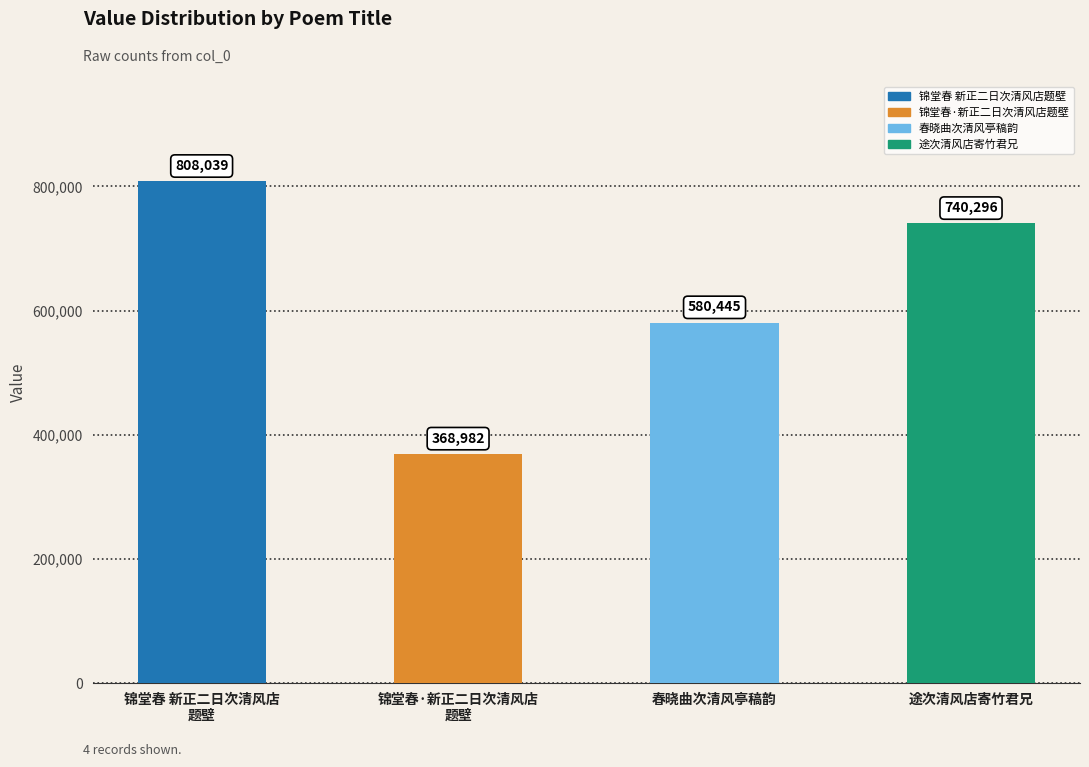

The value at 春晓曲次清风亭稿韵 is 786945. True or false?

False